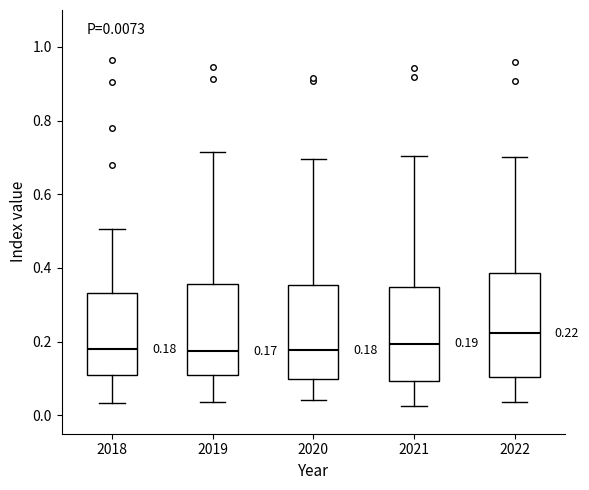

Which box is the tallest, from its lower edge to its upper edge?

2022